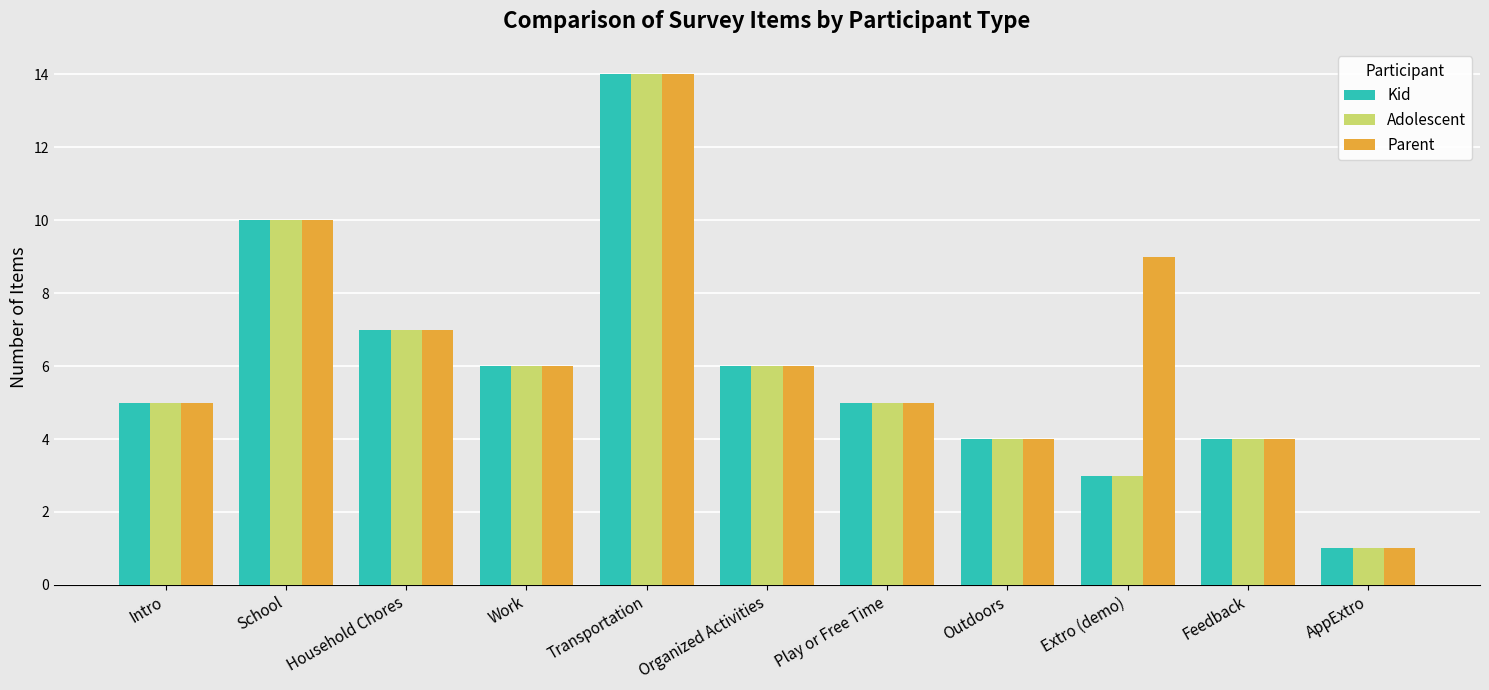

What is the difference between the maximum and minimum values in the Adolescent series?

13